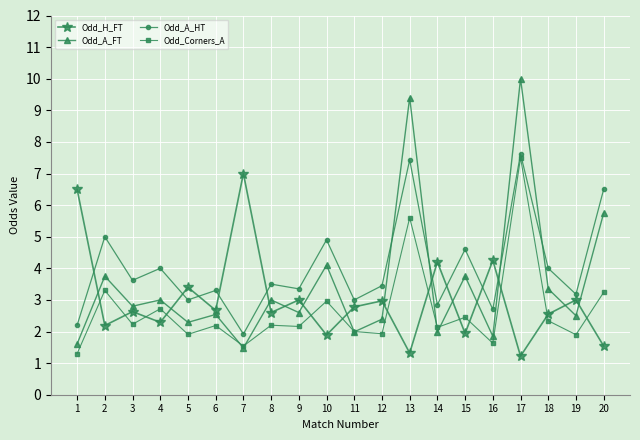

What is the sum of the Odd_Corners_A values at 8 and 12?

4.1